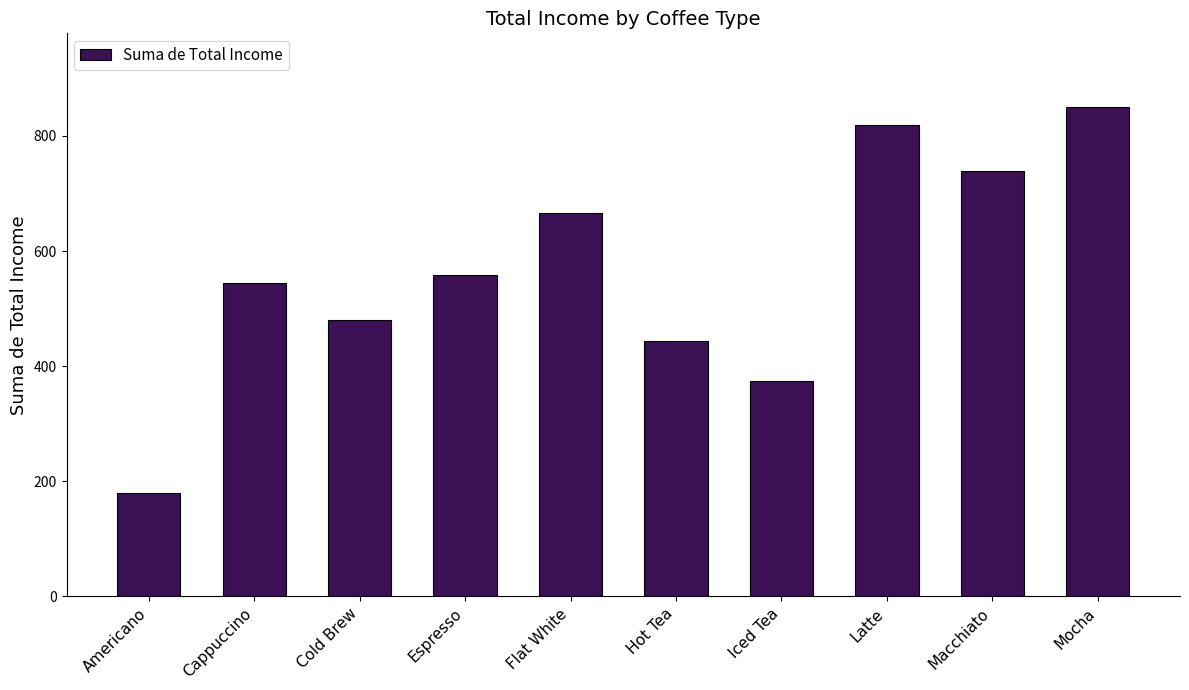

The value at Americano is 87.1. True or false?

False